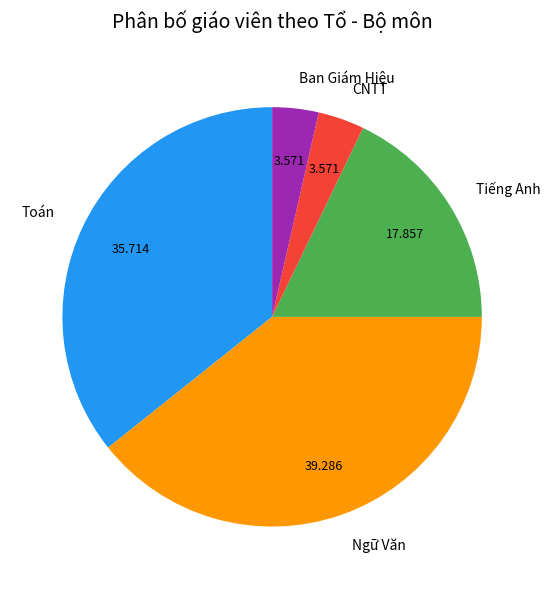

Does Ngữ Văn account for over 50% of the chart?

No